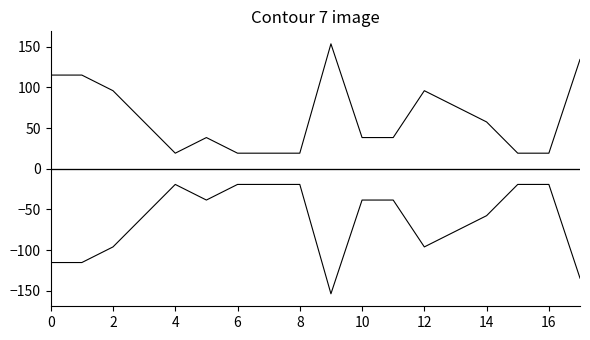

Does the chart have visible grid lines?

No